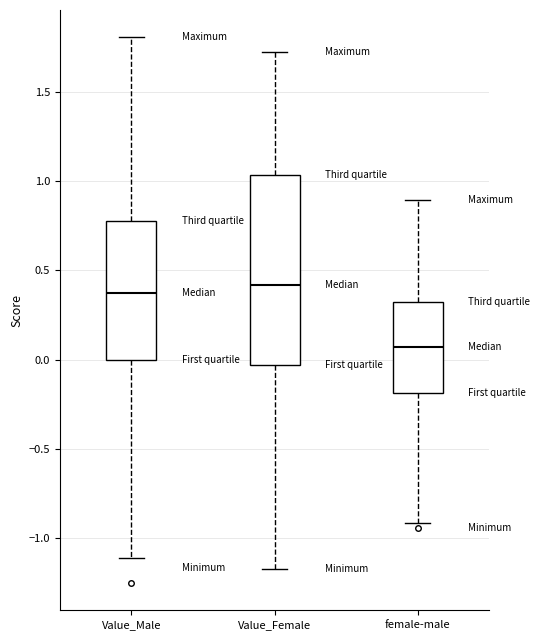

Comparing the boxes themselves (not the whiskers), which one is the tallest?

Value_Female